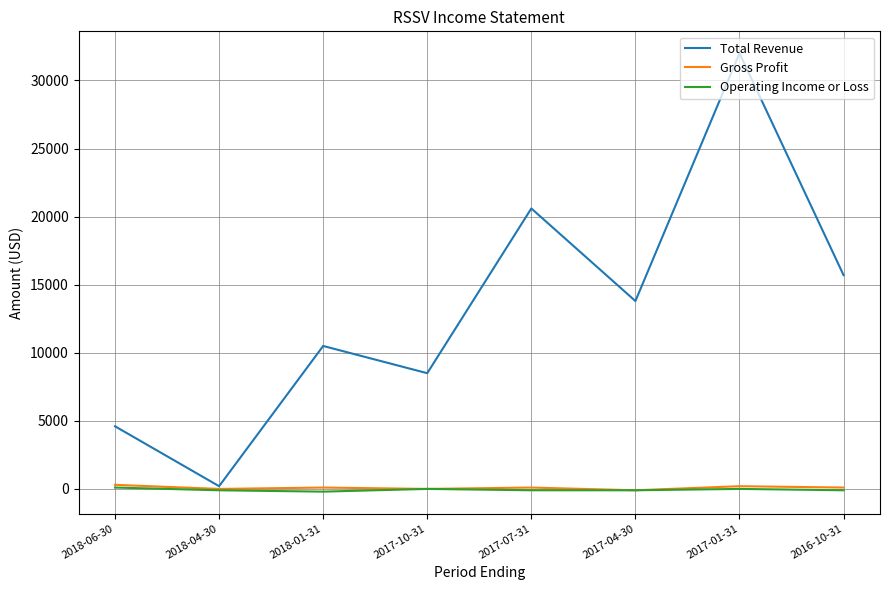

What is the lowest value of the Gross Profit series?

-100